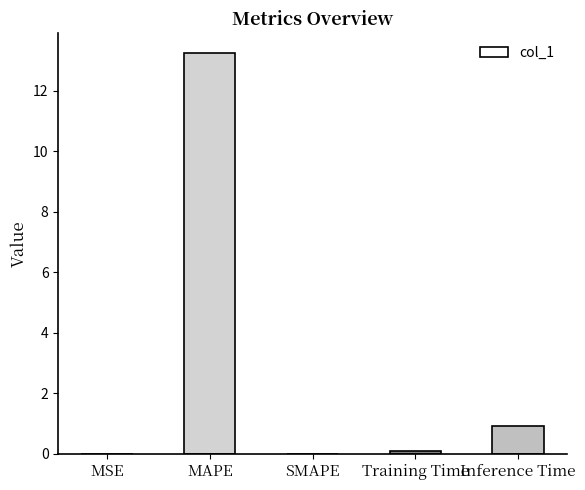

What is the sum of the values at MAPE and SMAPE?

13.2